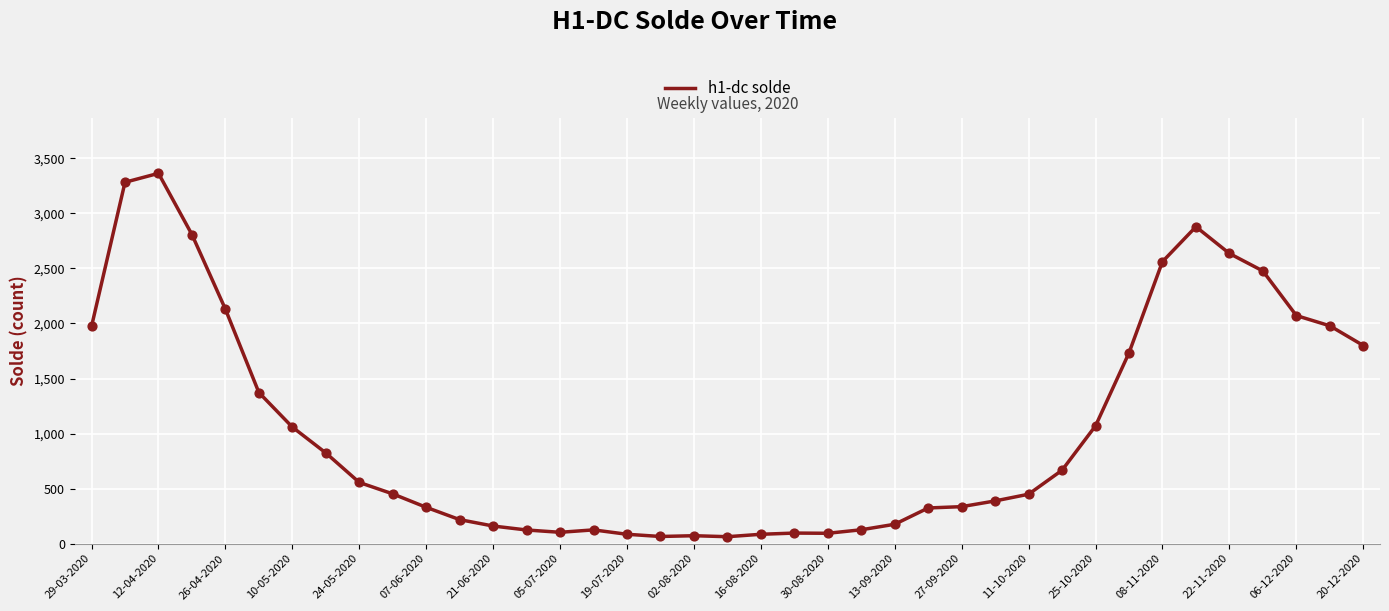

What is the greatest value displayed?

3364